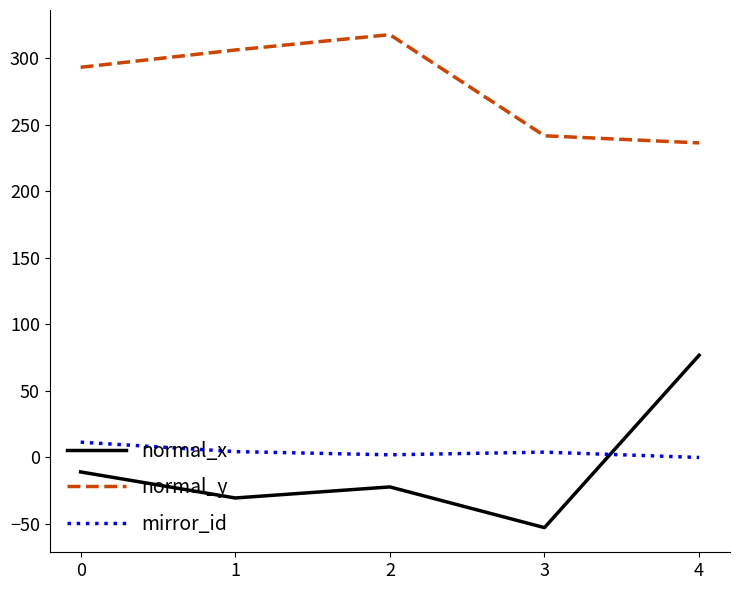

The normal_y series shows 506.8 at 1. True or false?

False